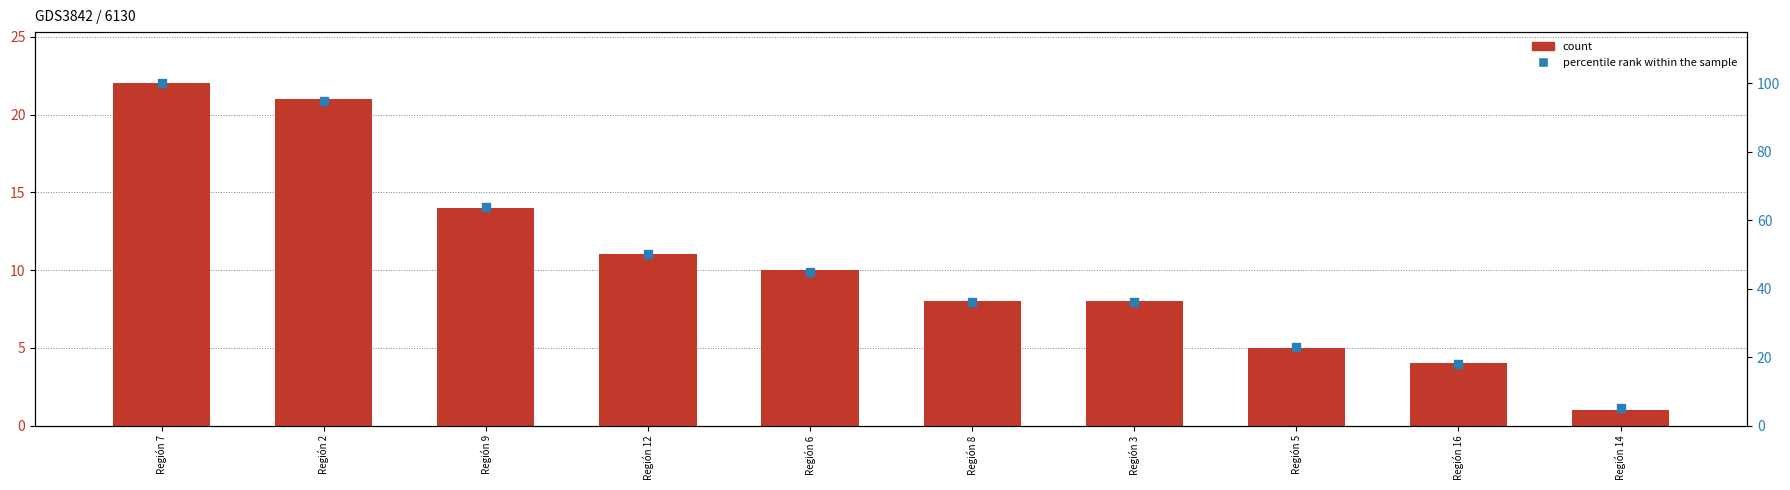

What is the total value across all series at Región 16?

22